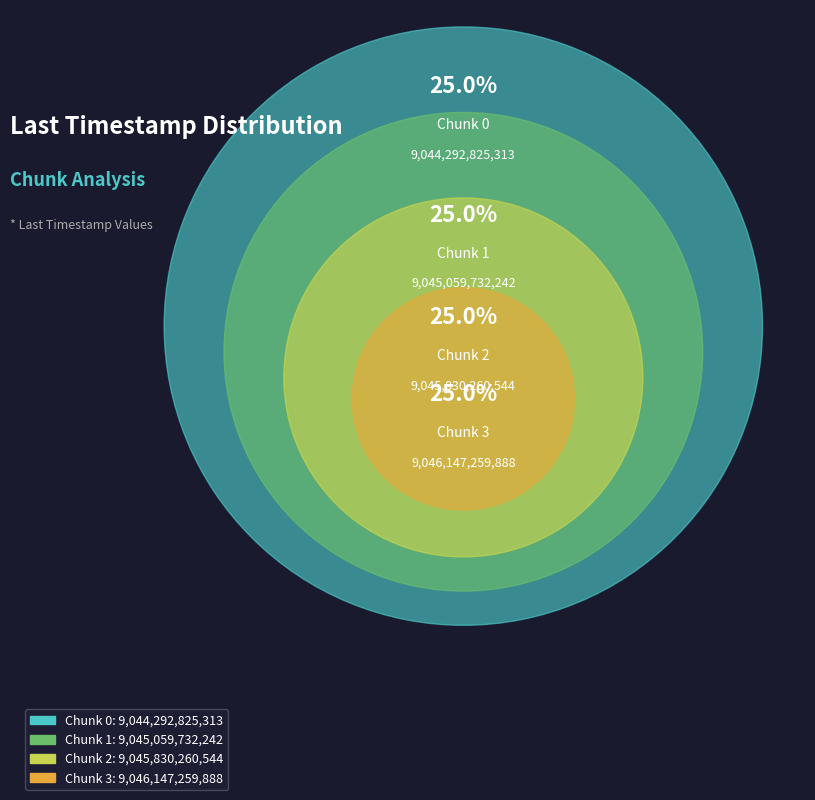

What percentage is NOT represented by Chunk 0?

75.0%